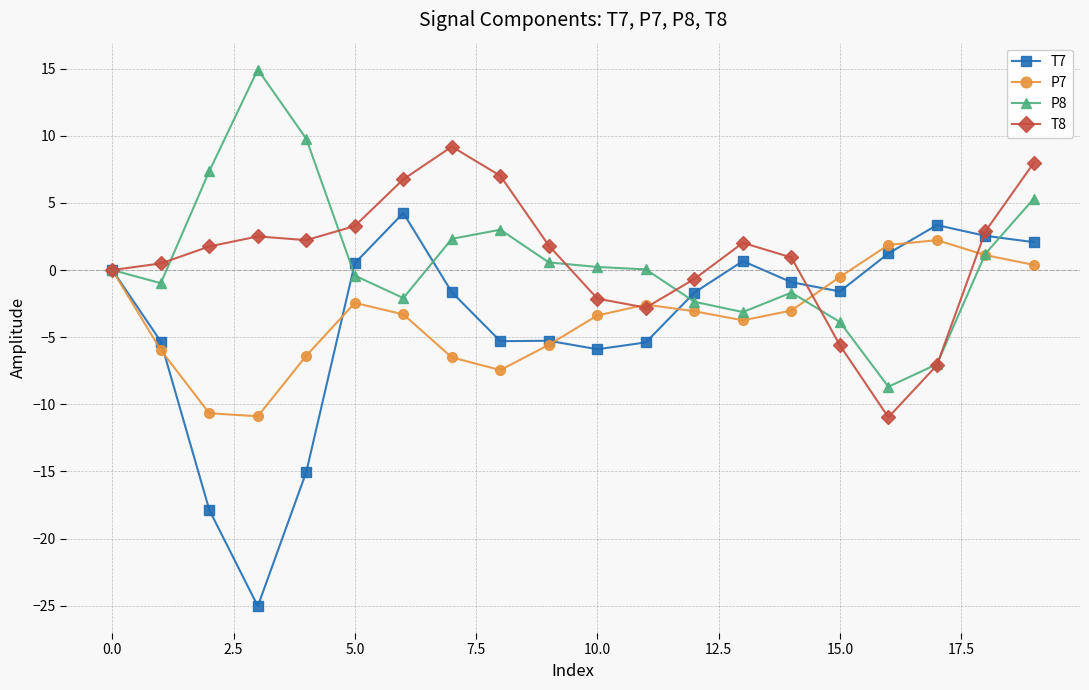

List the series in order of their peak value, lowest first.

P7, T7, T8, P8